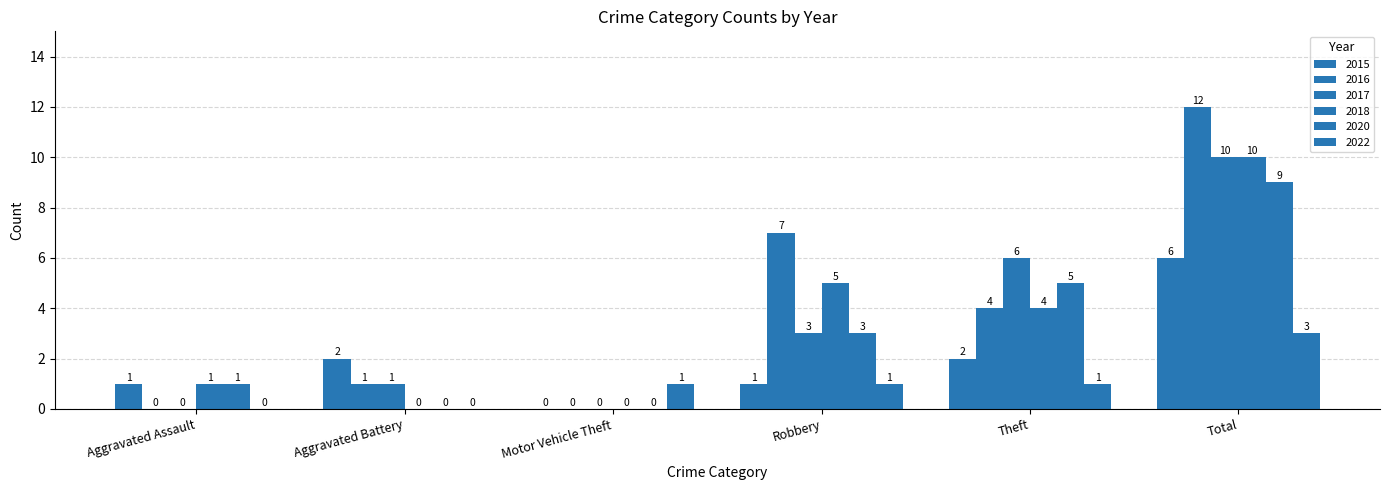

What is the sum of the 2018 values at Aggravated Assault and Total?

11